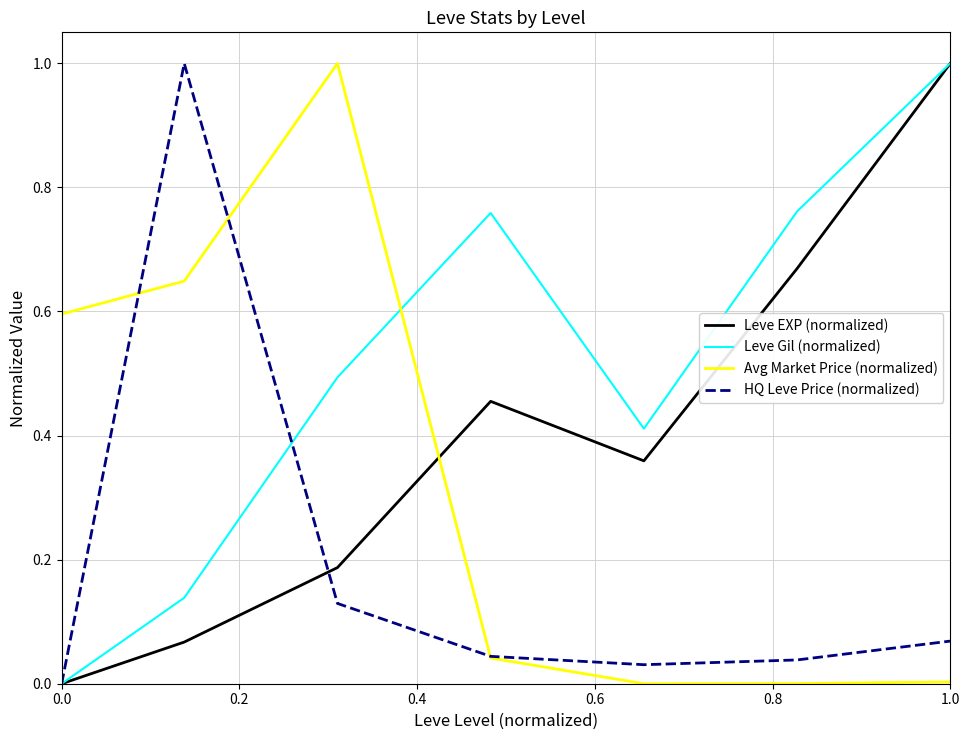

At how many categories does at least one series exceed 0?

7